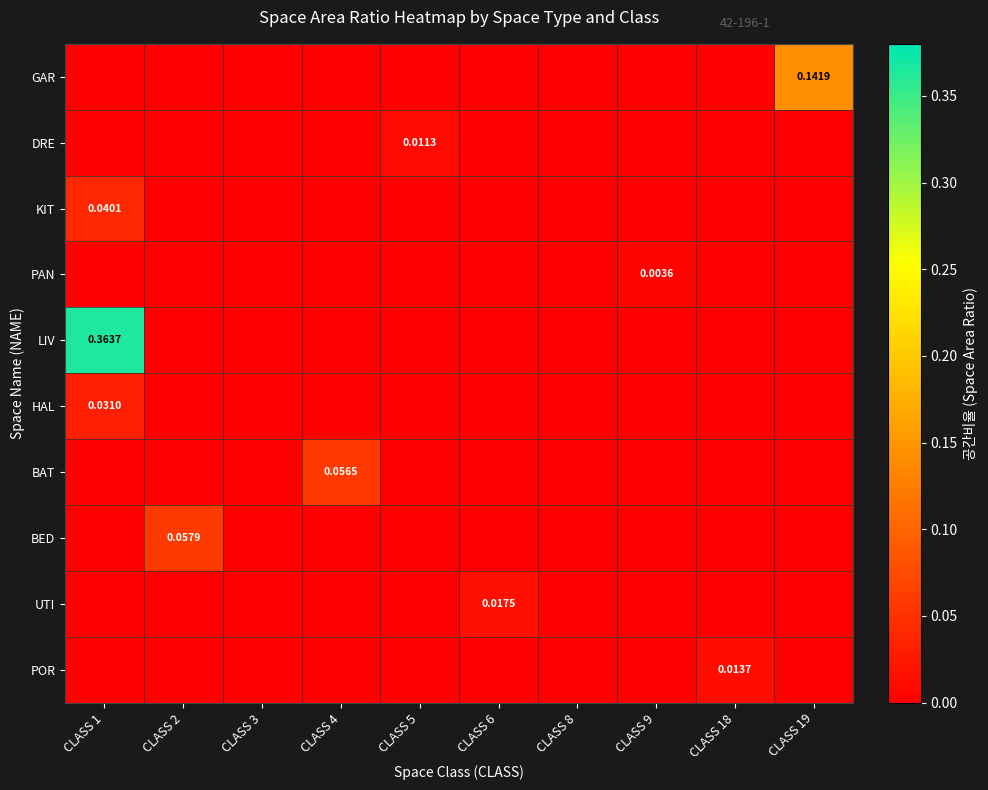

What is the sum of the BED values at CLASS 2 and CLASS 19?

0.1